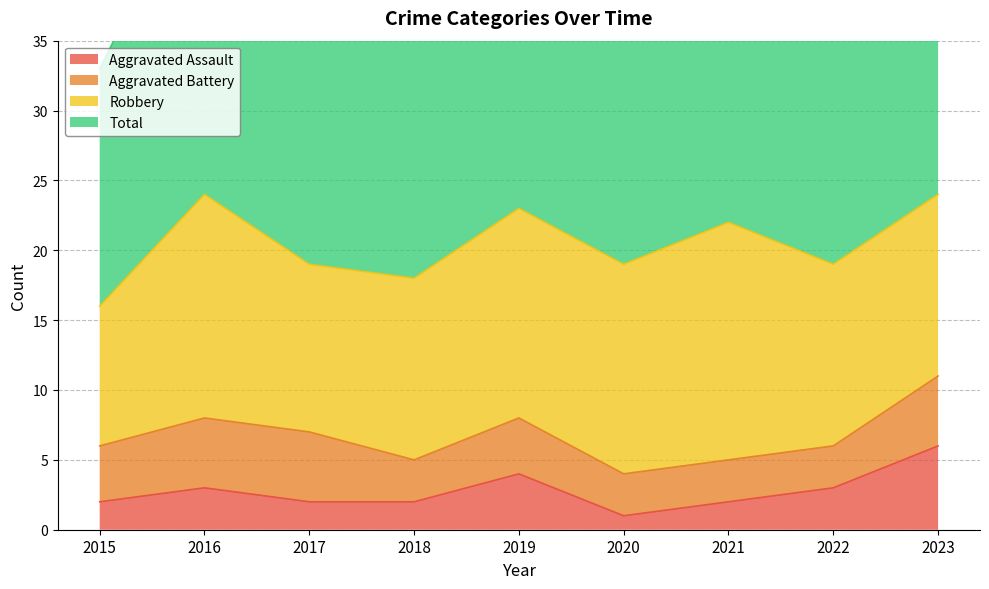

How many data points in Aggravated Assault are less than 2?

1